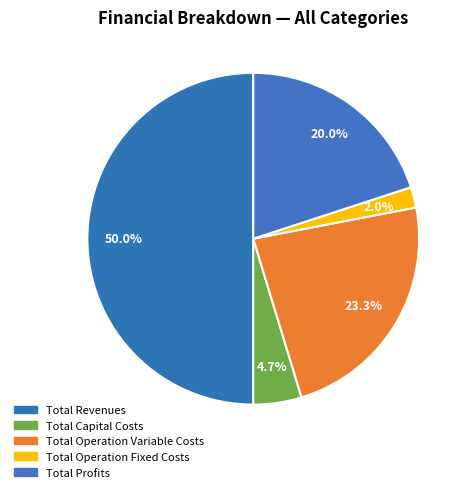

To the nearest percent, what is the difference between the largest and smallest slice percentages?

48%